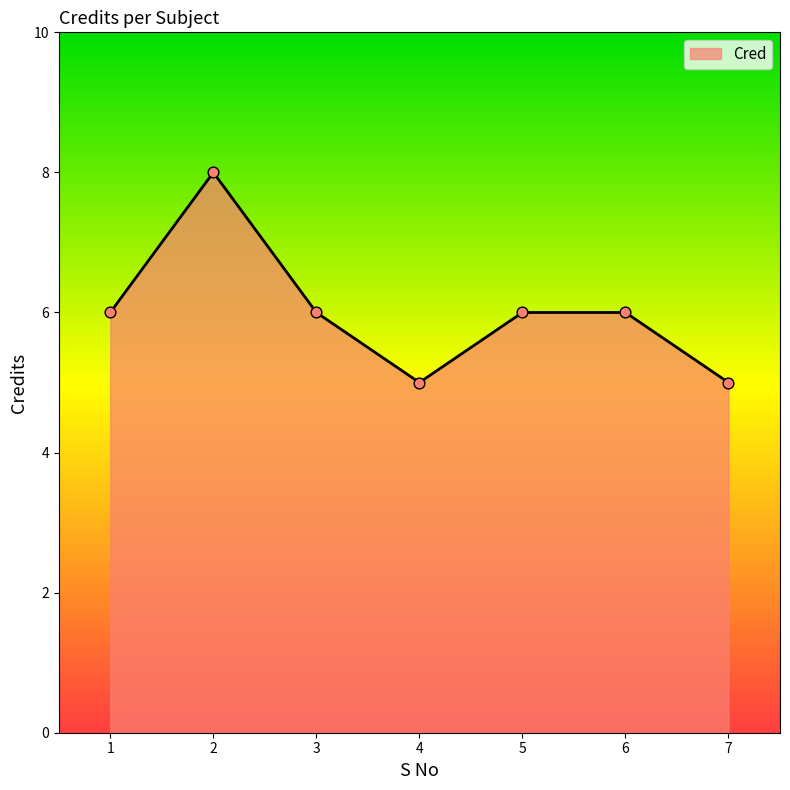

What is the change in value from 4 to 5?

+1